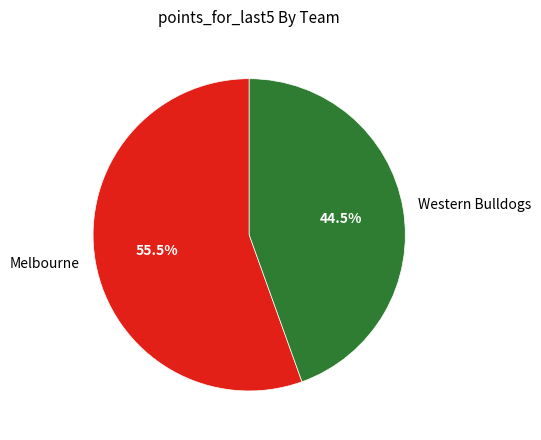

Rank the categories by value from highest to lowest.

Melbourne, Western Bulldogs